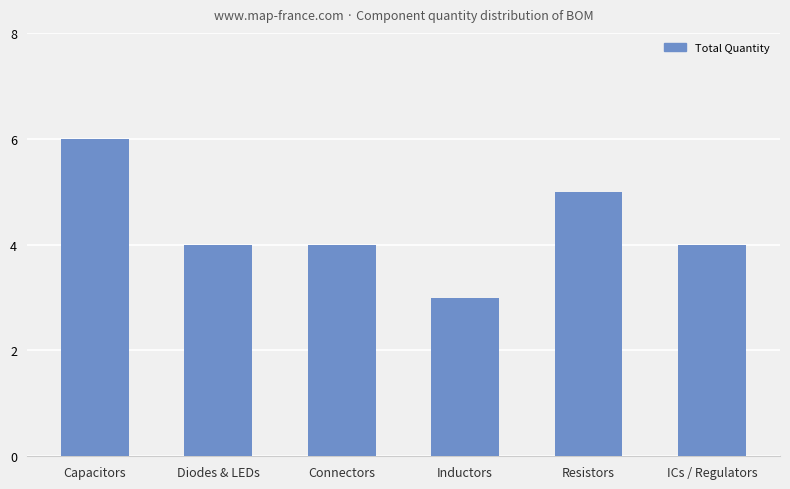

What is the label of the 4th bar from the right?

Connectors